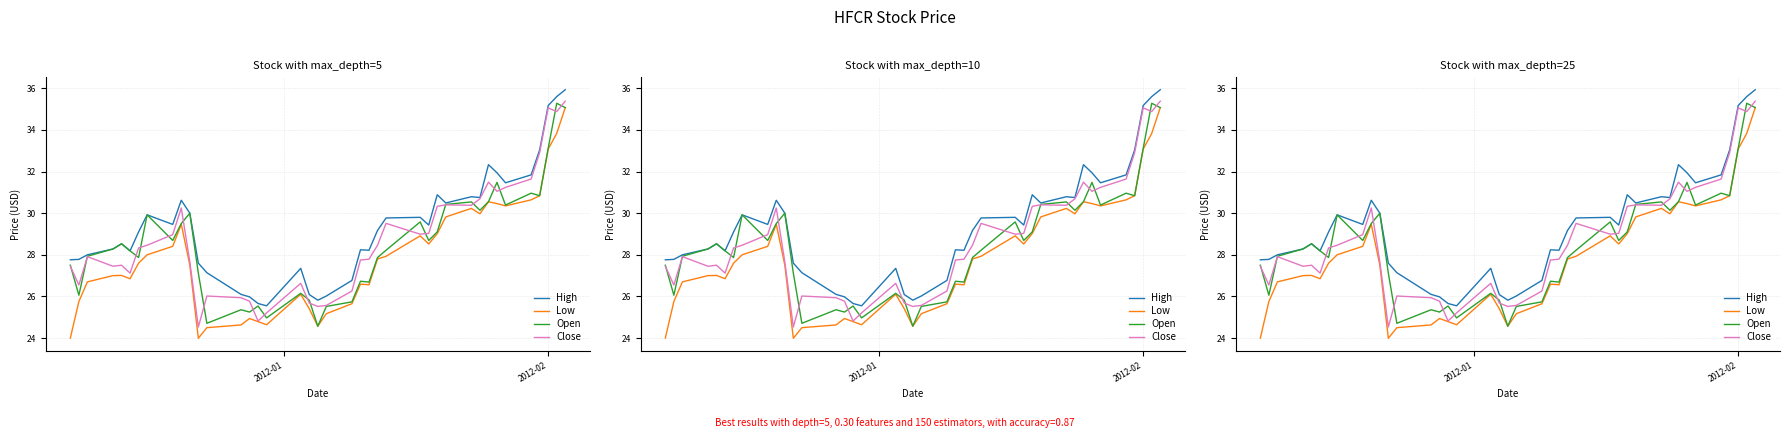

How many lines are shown in the chart?

4